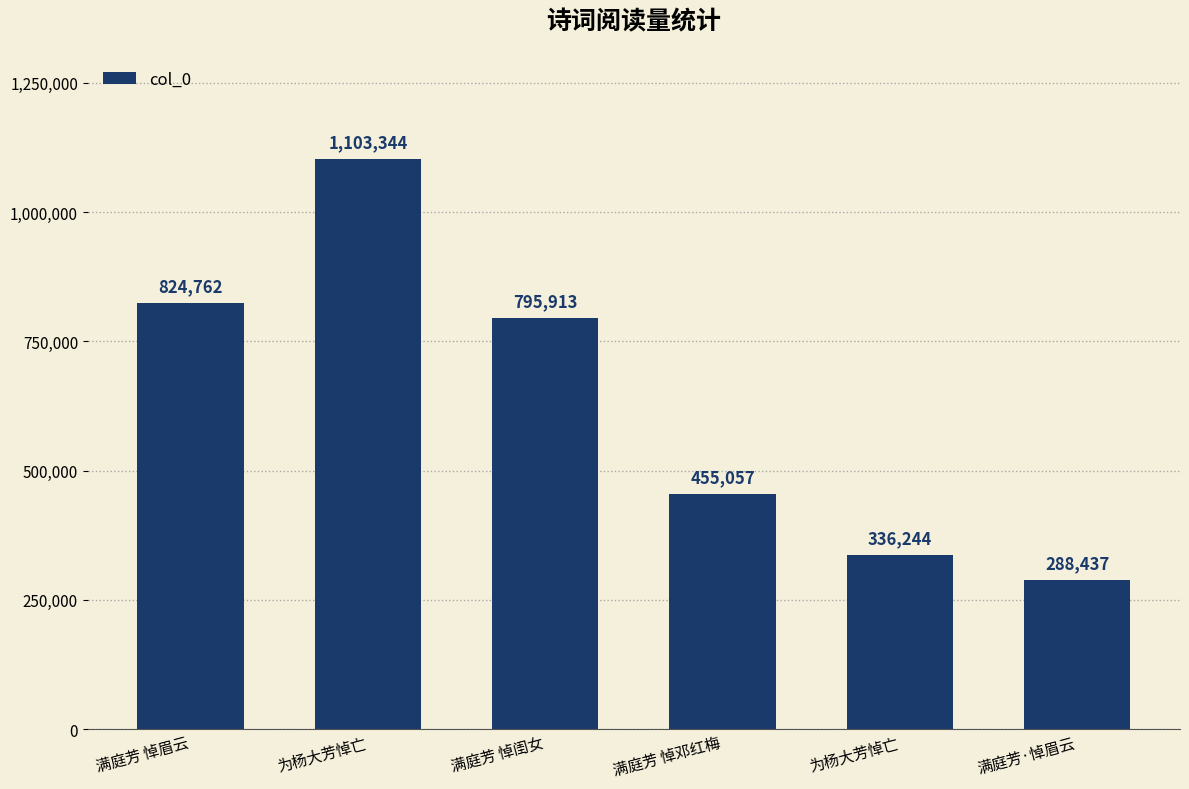

Rank the categories by value from highest to lowest.

为杨大芳悼亡, 满庭芳 悼眉云, 满庭芳 悼闺女, 满庭芳 悼邓红梅, 为杨大芳悼亡, 满庭芳·悼眉云